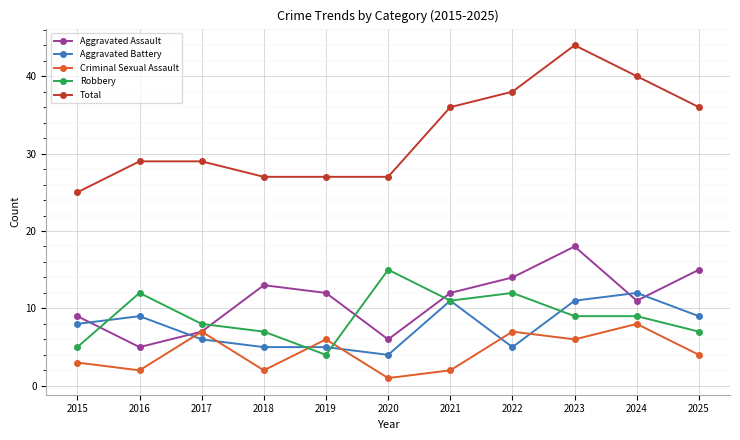

Which category has the lowest value in the Total series?

2015